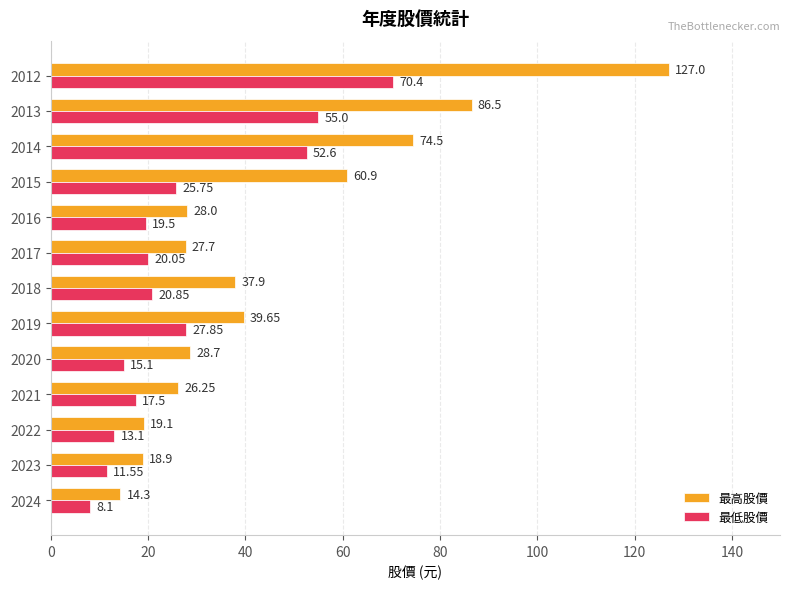

What is the difference between the second highest and minimum values in the 最低股價 series?

46.9